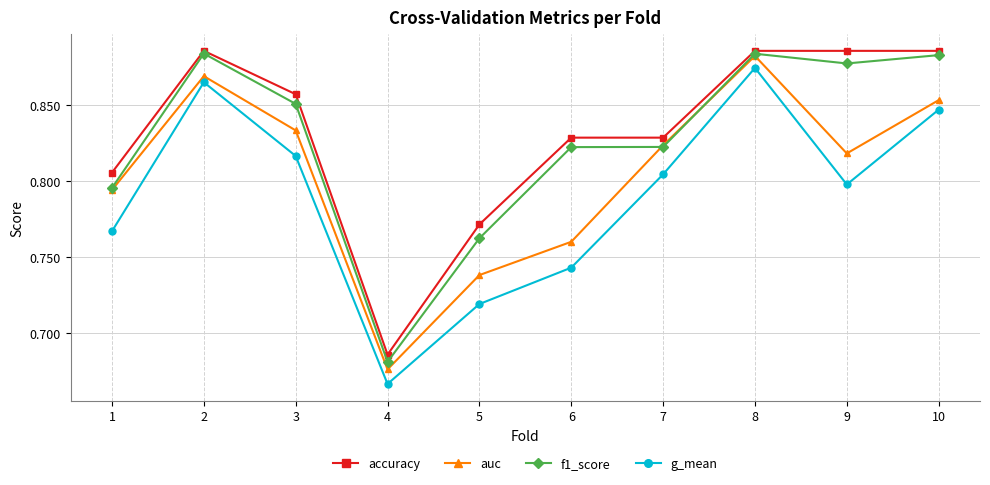

What is the total value across all series at 9?

3.4